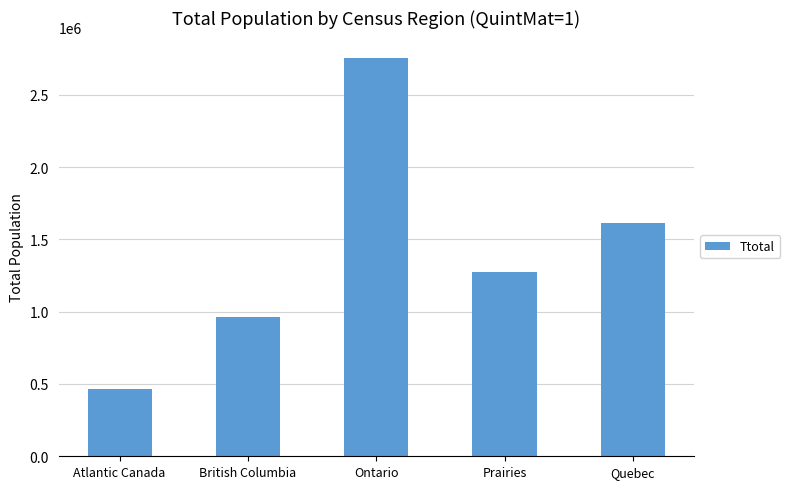

The value at Prairies is 1937365. True or false?

False